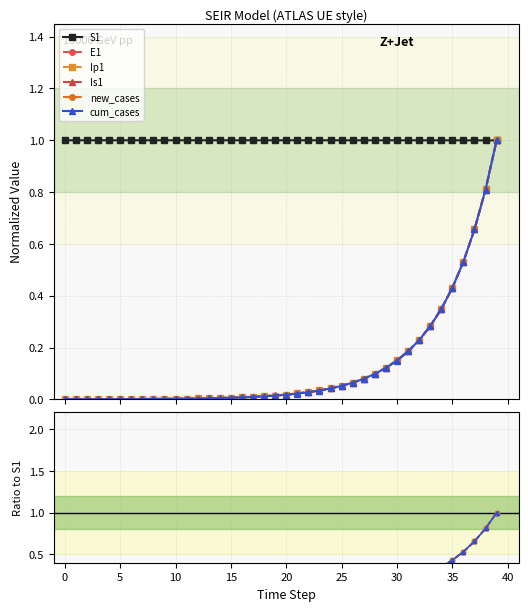

True or false: new_cases has a value of 0.2 at 30.

True